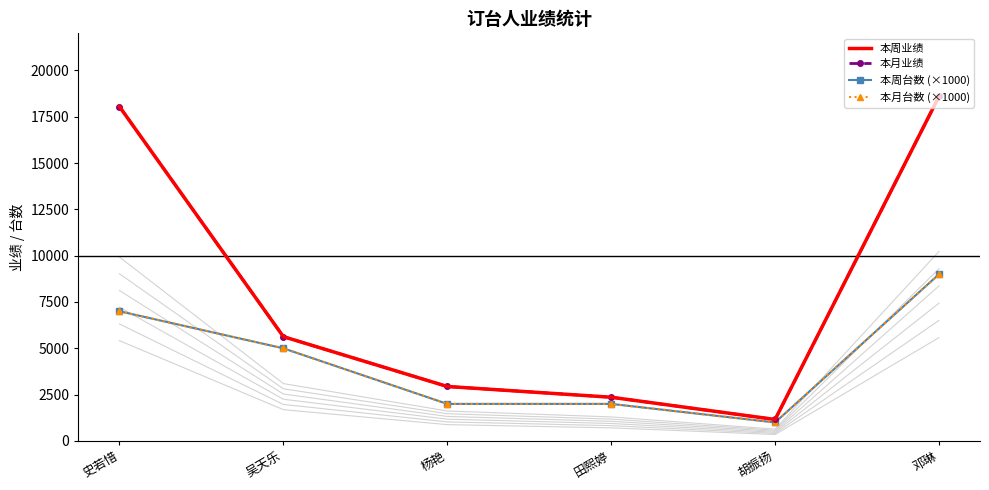

What is the label of the 3rd point from the right?

田熙婷